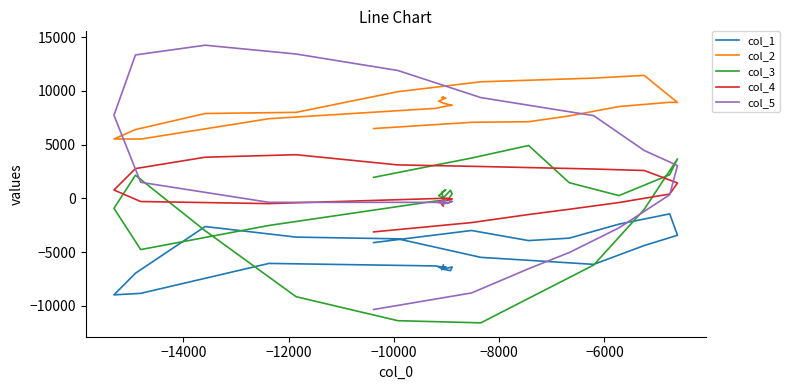

The value of col_3 at 18 is 788. True or false?

False